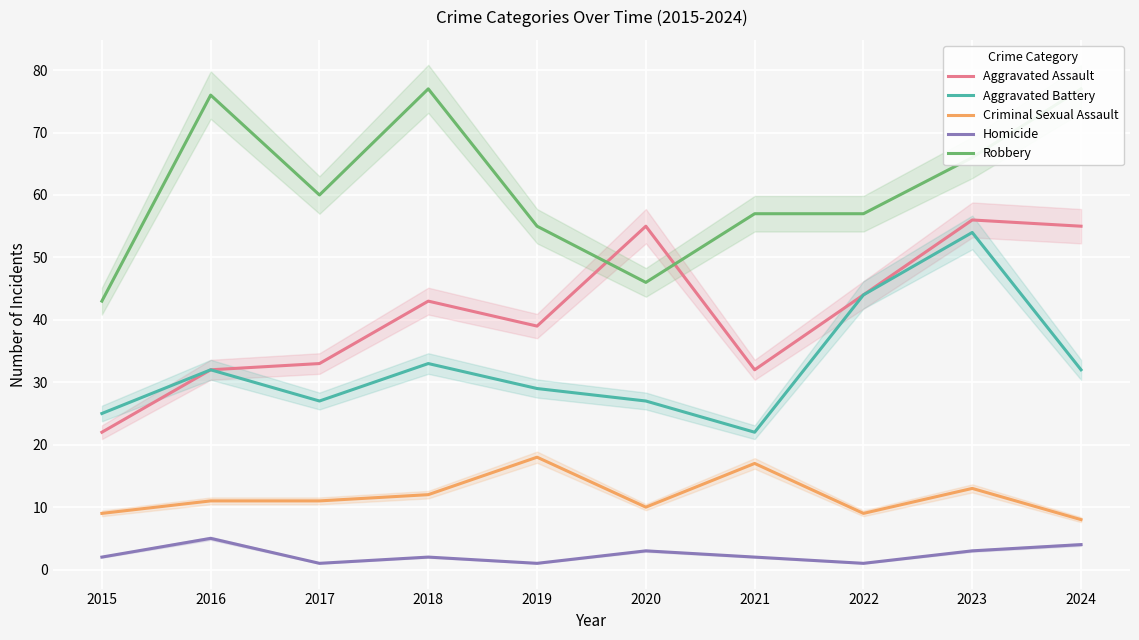

True or false: Aggravated Assault and Criminal Sexual Assault cross at least once.

False